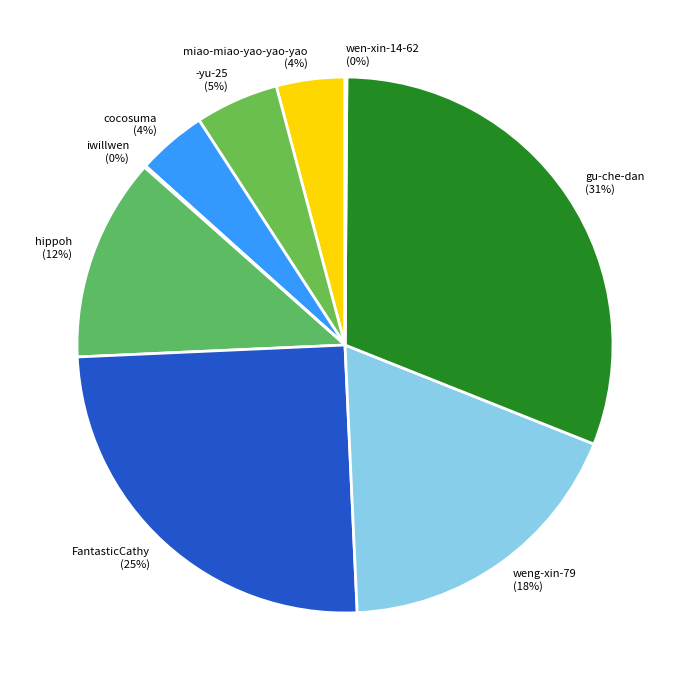

To the nearest percent, what is the combined percentage of weng-xin-79 (18%) and gu-che-dan (31%)?

49%